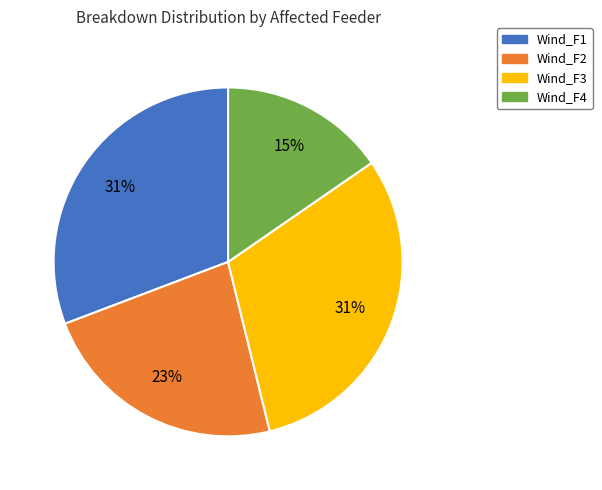

Does Wind_F2 account for over 50% of the chart?

No